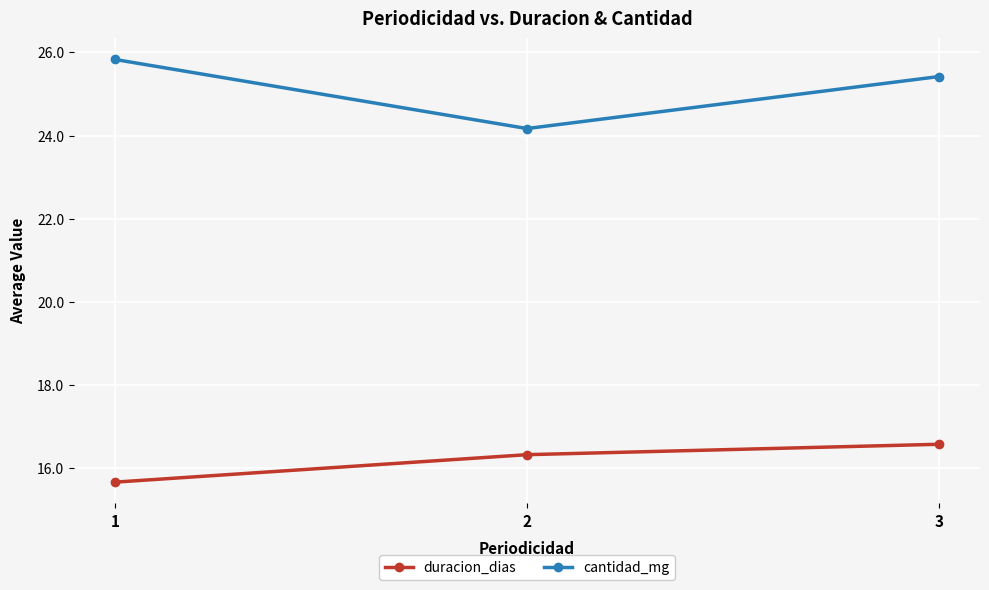

What is the approximate value of duracion_dias at 1?

15.7